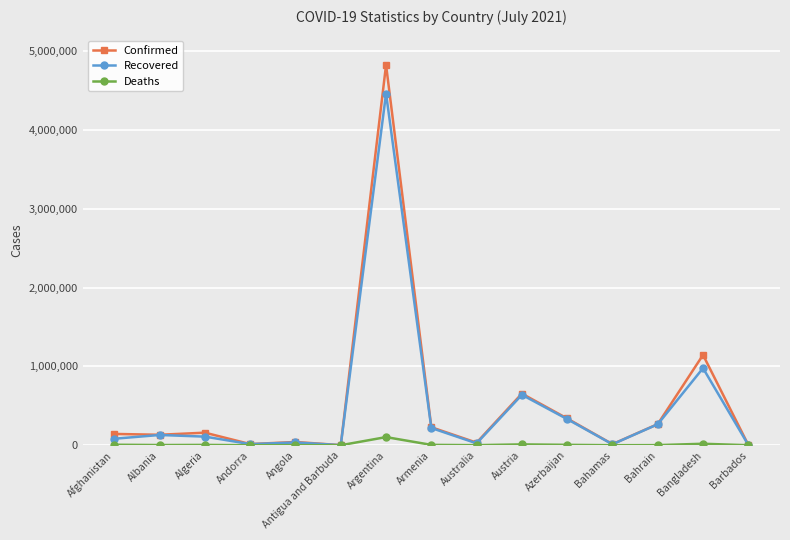

Which series has the widest spread of values?

Confirmed